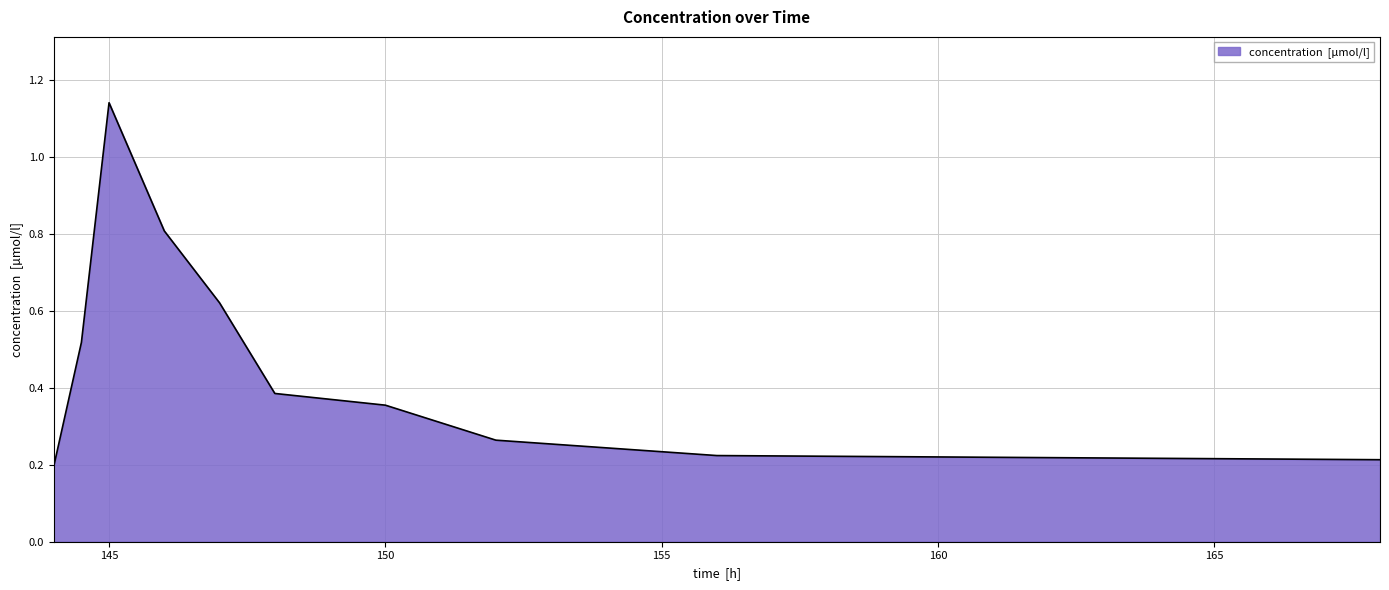

What is the difference between the maximum and minimum values?

0.9